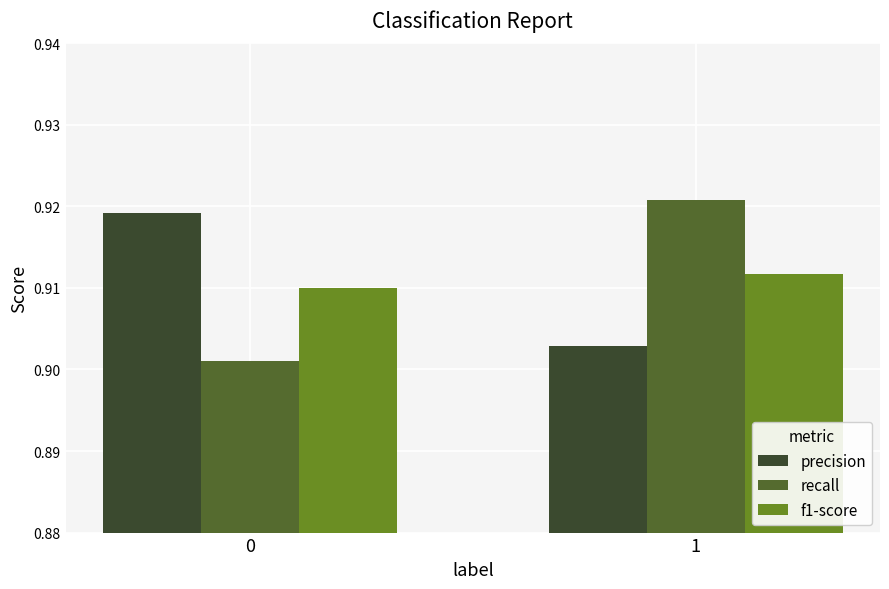

What are all the series names shown in the legend?

precision, recall, f1-score